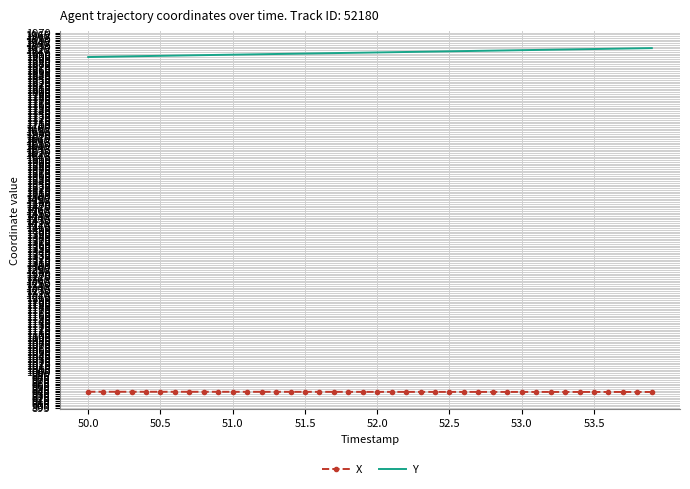

Which series has the largest total across all categories?

Y